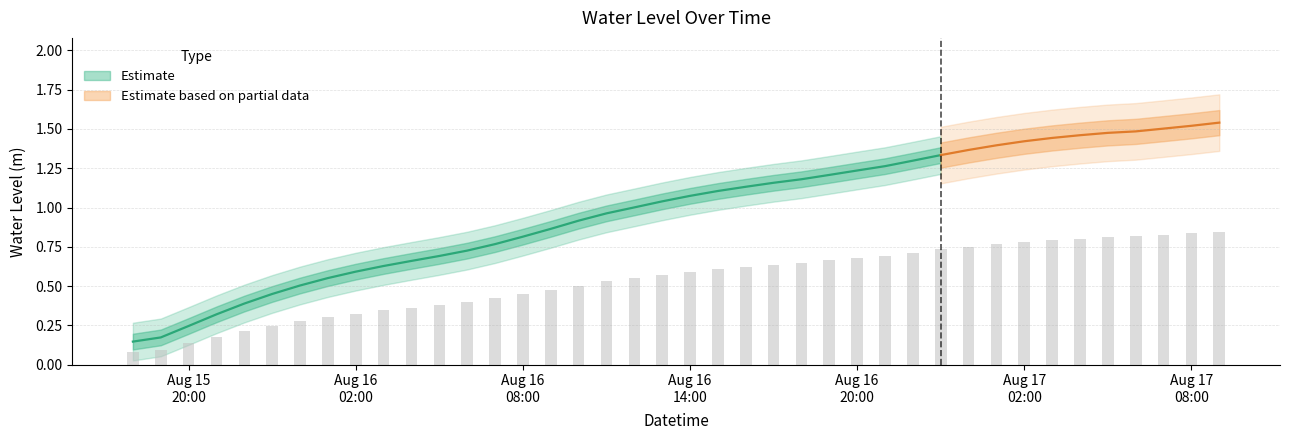

List the labels in order of value, smallest first.

2025-08-15 18:00:00, 2025-08-15 19:00:00, 2025-08-15 20:00:00, 2025-08-15 21:00:00, 2025-08-15 22:00:00, 2025-08-15 23:00:00, 2025-08-16 00:00:00, 2025-08-16 01:00:00, 2025-08-16 02:00:00, 2025-08-16 03:00:00, 2025-08-16 04:00:00, 2025-08-16 05:00:00, 2025-08-16 06:00:00, 2025-08-16 07:00:00, 2025-08-16 08:00:00, 2025-08-16 09:00:00, 2025-08-16 10:00:00, 2025-08-16 11:00:00, 2025-08-16 12:00:00, 2025-08-16 13:00:00, 2025-08-16 14:00:00, 2025-08-16 15:00:00, 2025-08-16 16:00:00, 2025-08-16 17:00:00, 2025-08-16 18:00:00, 2025-08-16 19:00:00, 2025-08-16 20:00:00, 2025-08-16 21:00:00, 2025-08-16 22:00:00, 2025-08-16 23:00:00, 2025-08-17 00:00:00, 2025-08-17 01:00:00, 2025-08-17 02:00:00, 2025-08-17 03:00:00, 2025-08-17 04:00:00, 2025-08-17 05:00:00, 2025-08-17 06:00:00, 2025-08-17 07:00:00, 2025-08-17 08:00:00, 2025-08-17 09:00:00